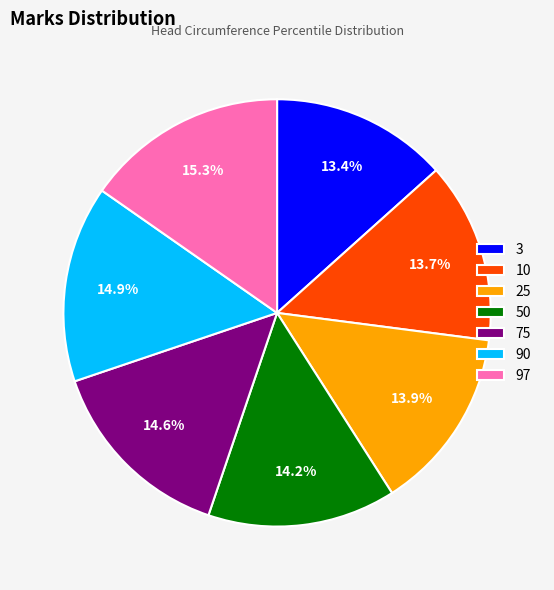

Does 25 represent more than half of the total?

No